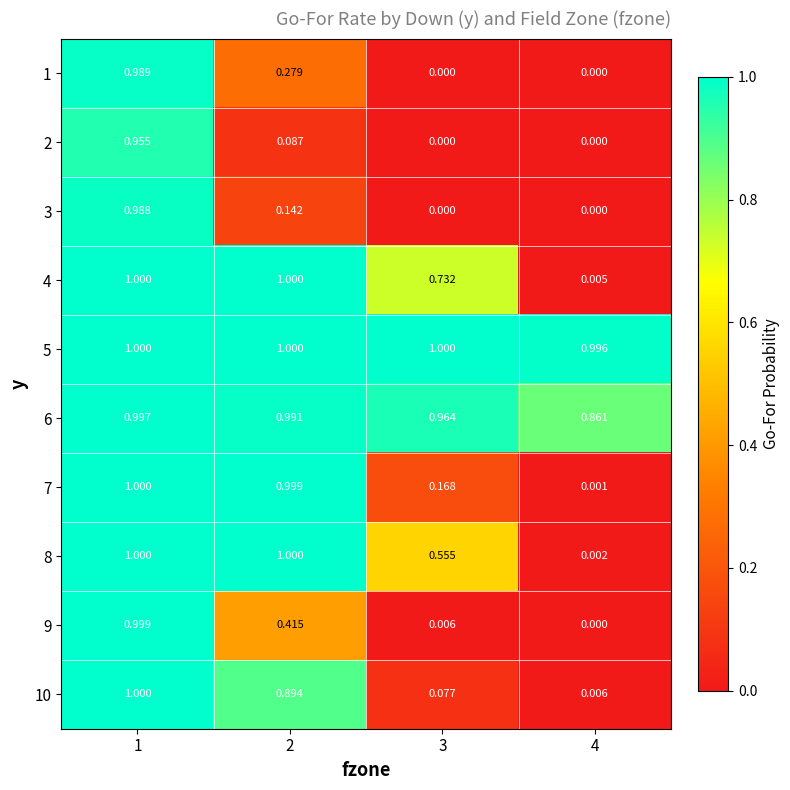

Is the value of 5 at 2 greater than the value of 6 at 4?

Yes